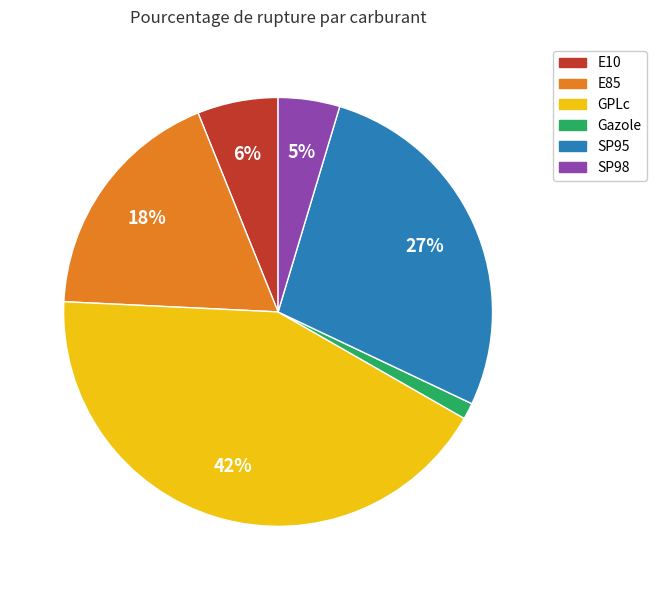

Approximately how many times larger is the value at Gazole compared to E10?

0.2